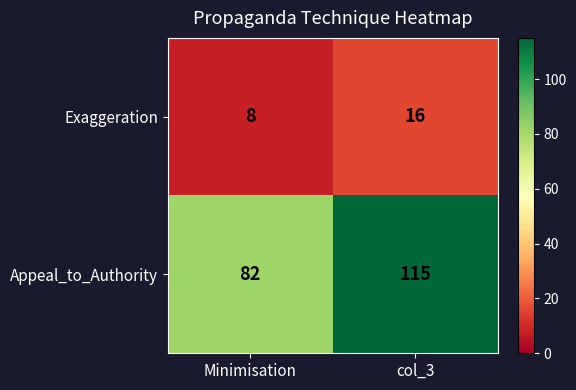

What is the sum of the Exaggeration values at col_3 and Minimisation?

24